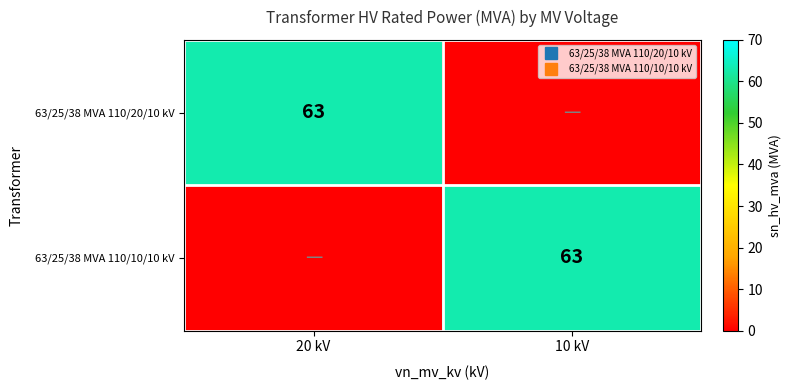

At which category does the chart reach its peak across all series?

20 kV